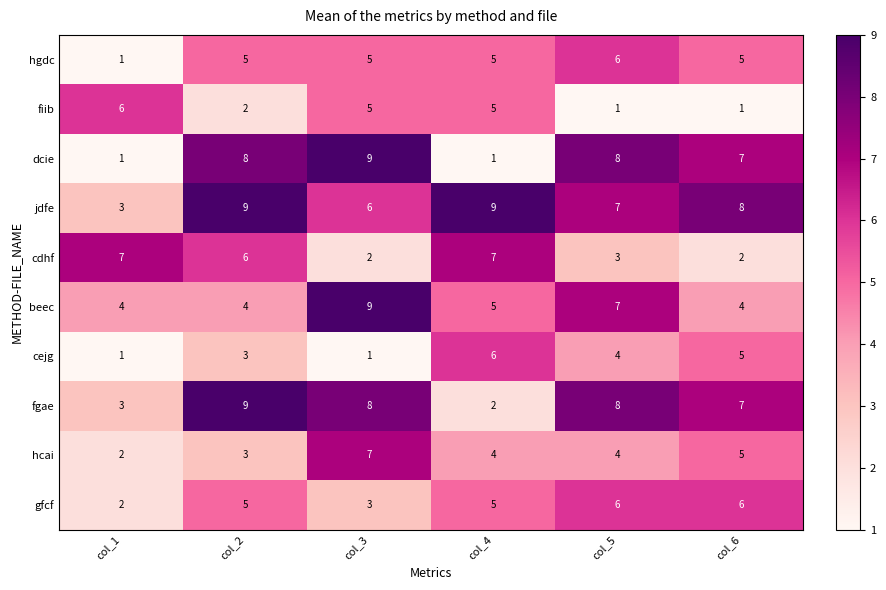

How many categories are shown in the chart?

6